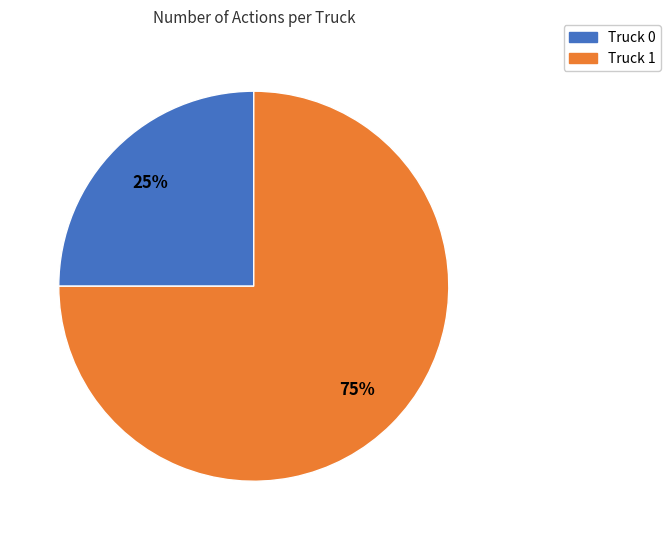

True or false: Truck 1 accounts for 75% of the total.

True